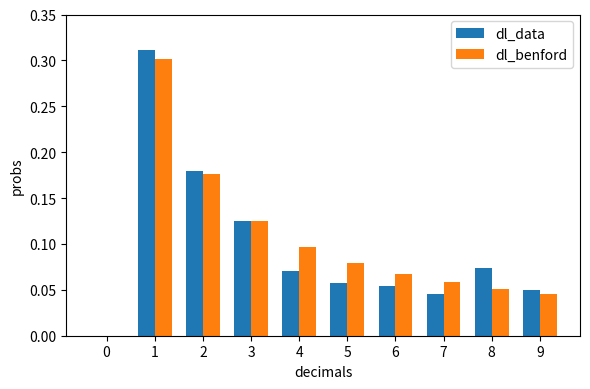

The value of dl_data at 1 is 0.3. True or false?

True